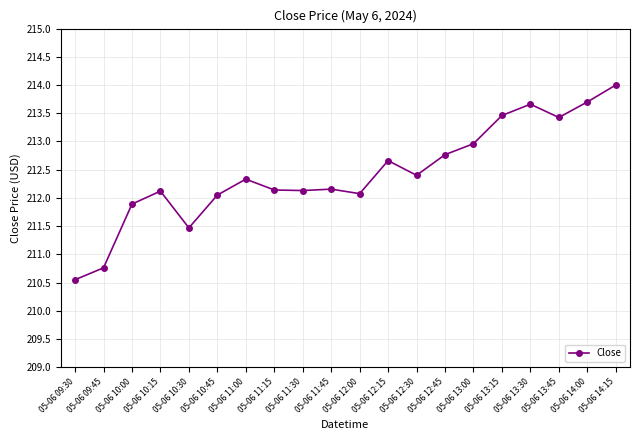

What is the change in value from 05-06 10:15 to 05-06 13:00?

+0.8